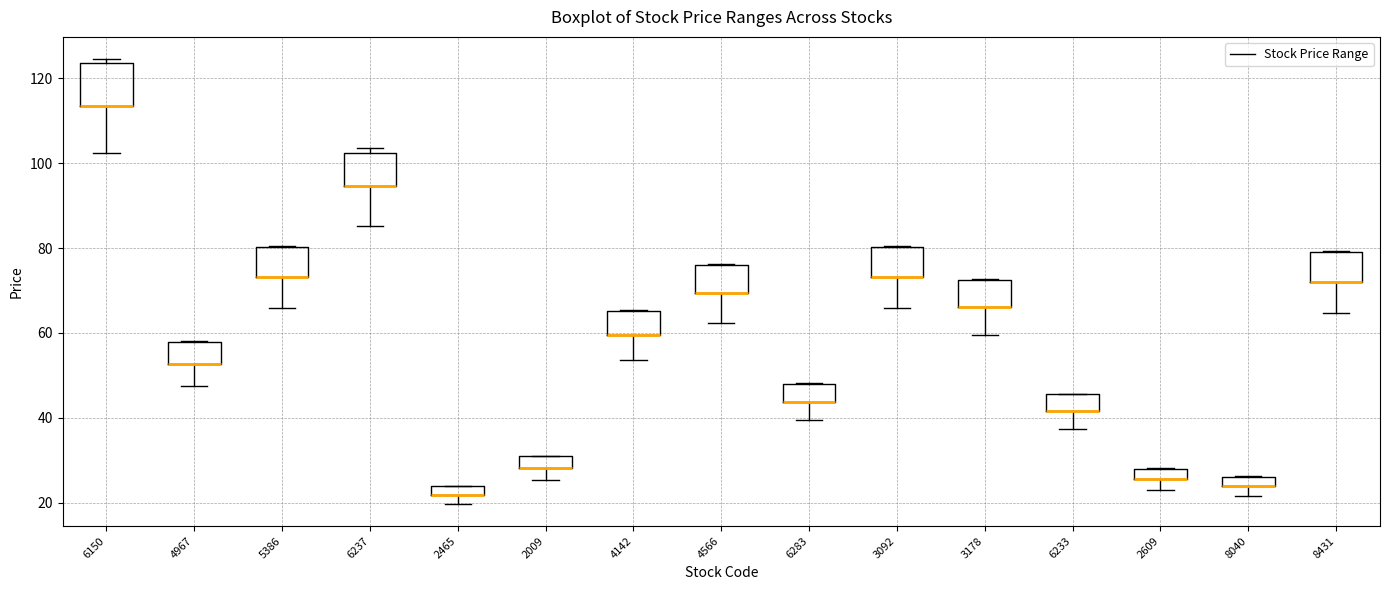

Which box is the tallest, from its lower edge to its upper edge?

6150